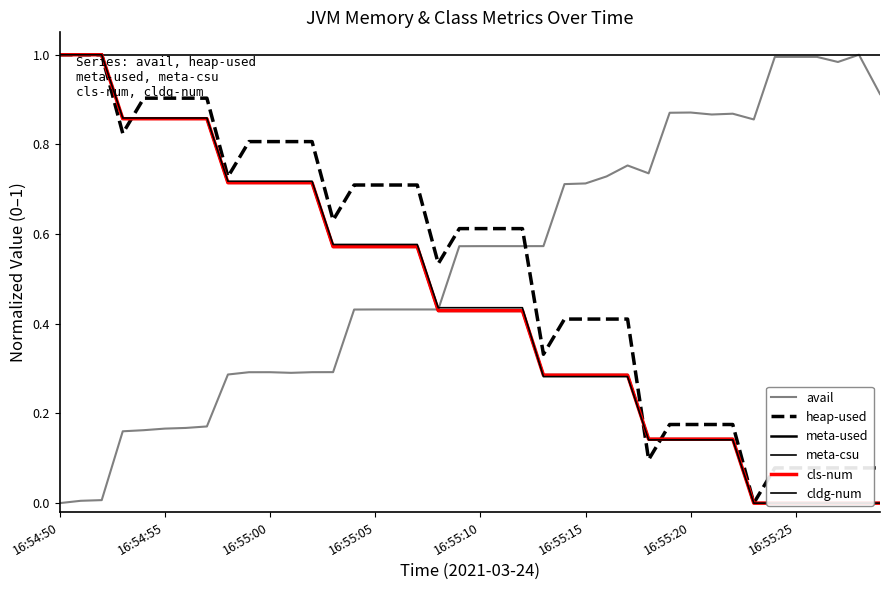

Which series has the largest range (max minus min)?

avail